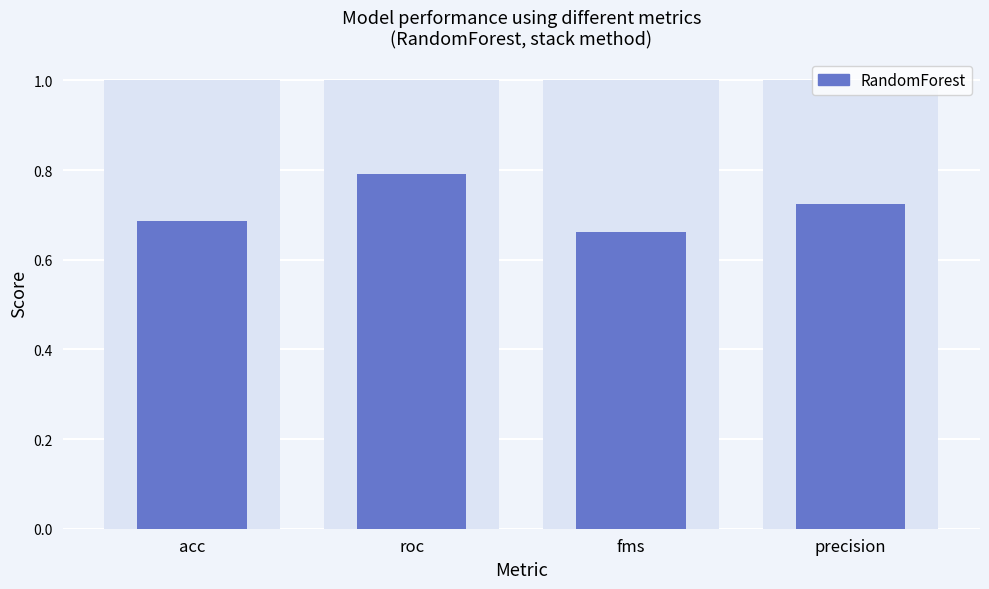

What is the sum of all values?

2.9